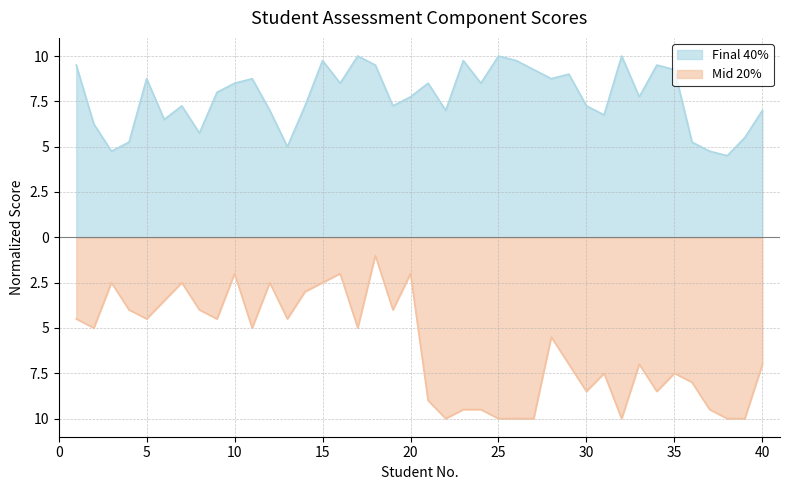

Reading left to right, what are all the values shown in this chart?

Final 40%: 9.5	6.2	4.8	5.2	8.8	6.5	7.2	5.8	8.0	8.5	8.8	7.0	5.0	7.2	9.8	8.5	10.0	9.5	7.2	7.8	8.5	7.0	9.8	8.5	10.0	9.8	9.2	8.8	9.0	7.2	6.8	10.0	7.8	9.5	9.2	5.2	4.8	4.5	5.5	7.0
Mid 20%: -4.5	-5.0	-2.5	-4.0	-4.5	-3.5	-2.5	-4.0	-4.5	-2.0	-5.0	-2.5	-4.5	-3.0	-2.5	-2.0	-5.0	-1.0	-4.0	-2.0	-9.0	-10.0	-9.5	-9.5	-10.0	-10.0	-10.0	-5.5	-7.0	-8.5	-7.5	-10.0	-7.0	-8.5	-7.5	-8.0	-9.5	-10.0	-10.0	-7.0